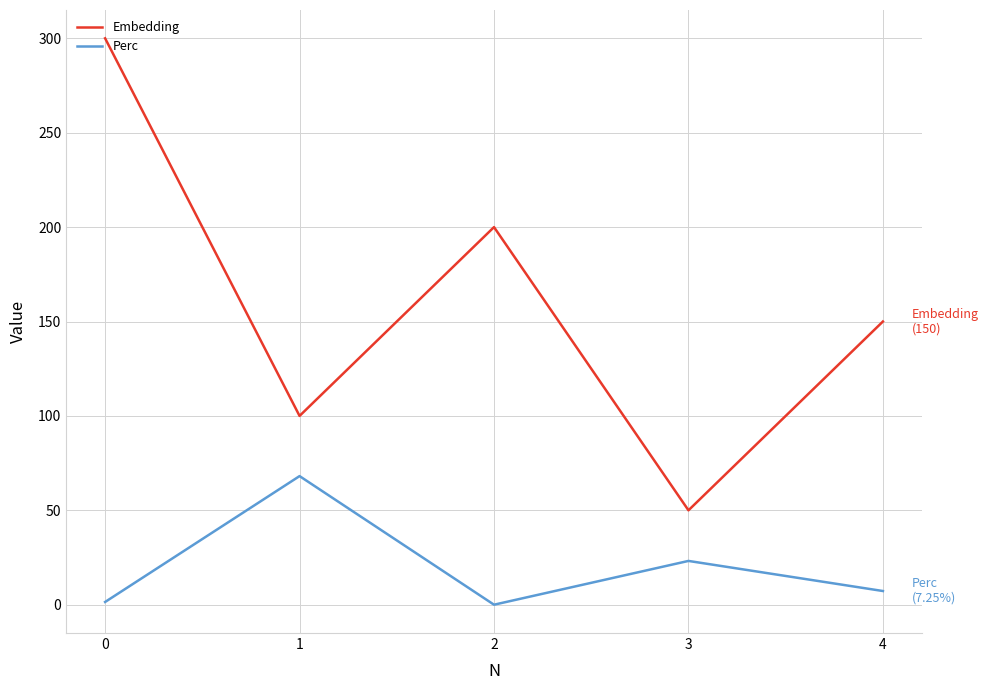

Between 2 and 4, which series saw the biggest shift?

Embedding